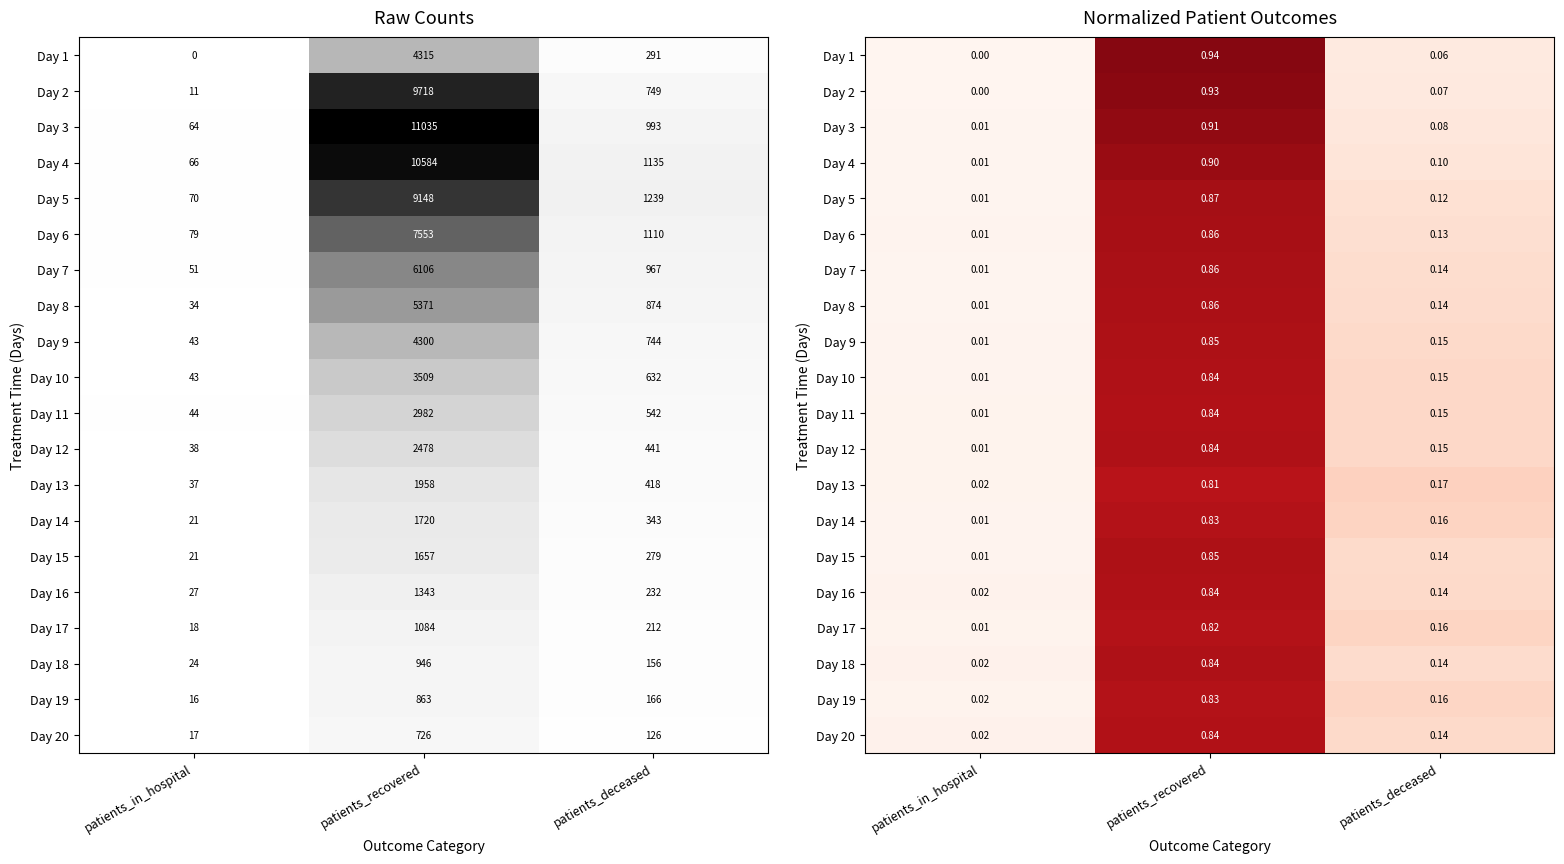

List the labels in order of Day 18 value, smallest first.

patients_in_hospital, patients_deceased, patients_recovered